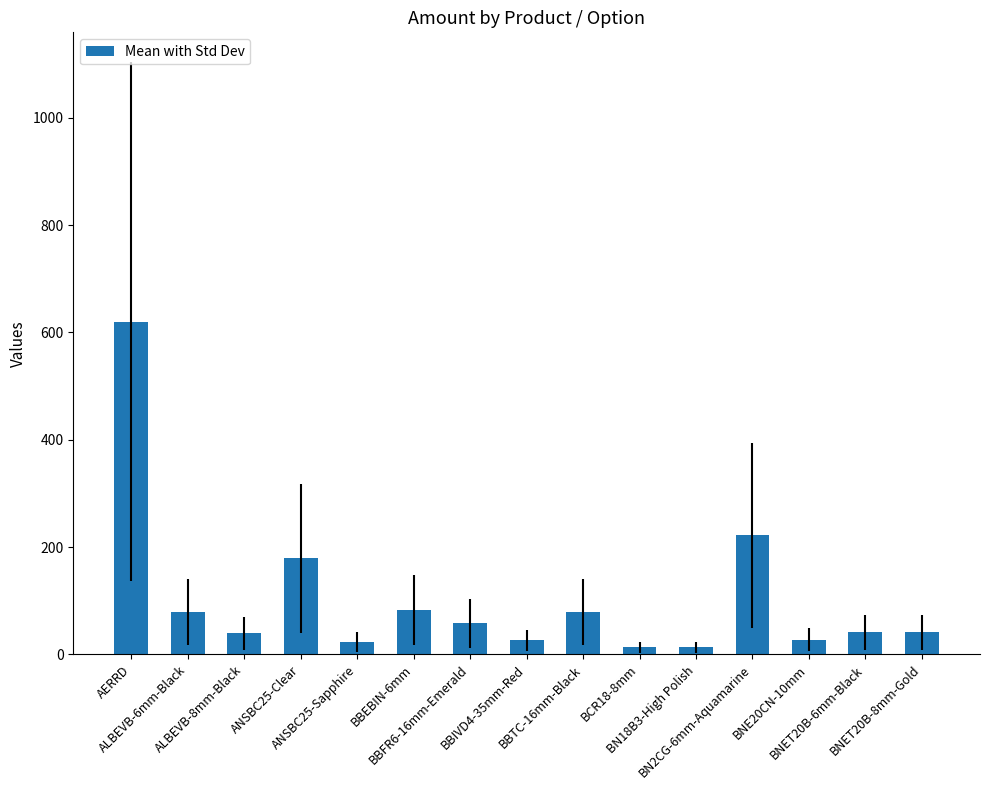

Is it true that the value at ANSBC25-Sapphire is 23.9?

True